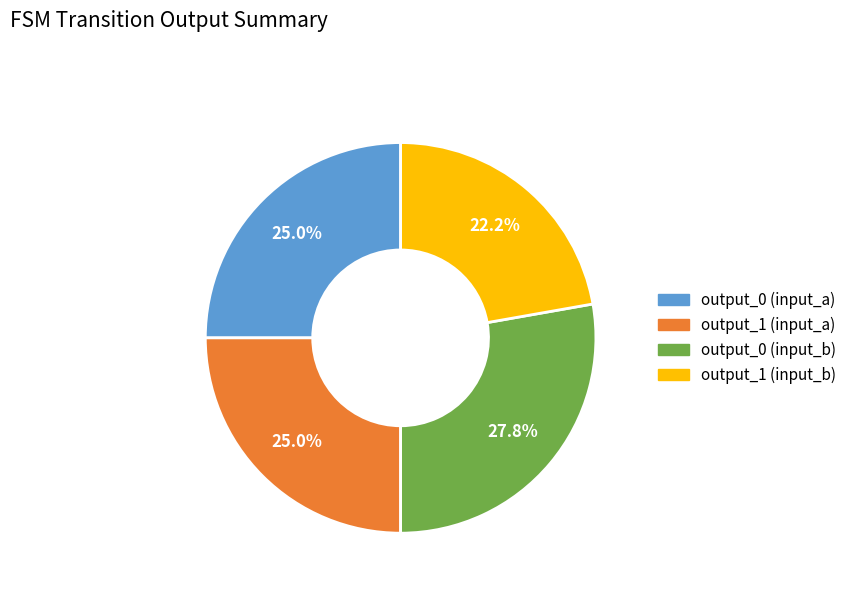

Does any single category account for the majority?

No